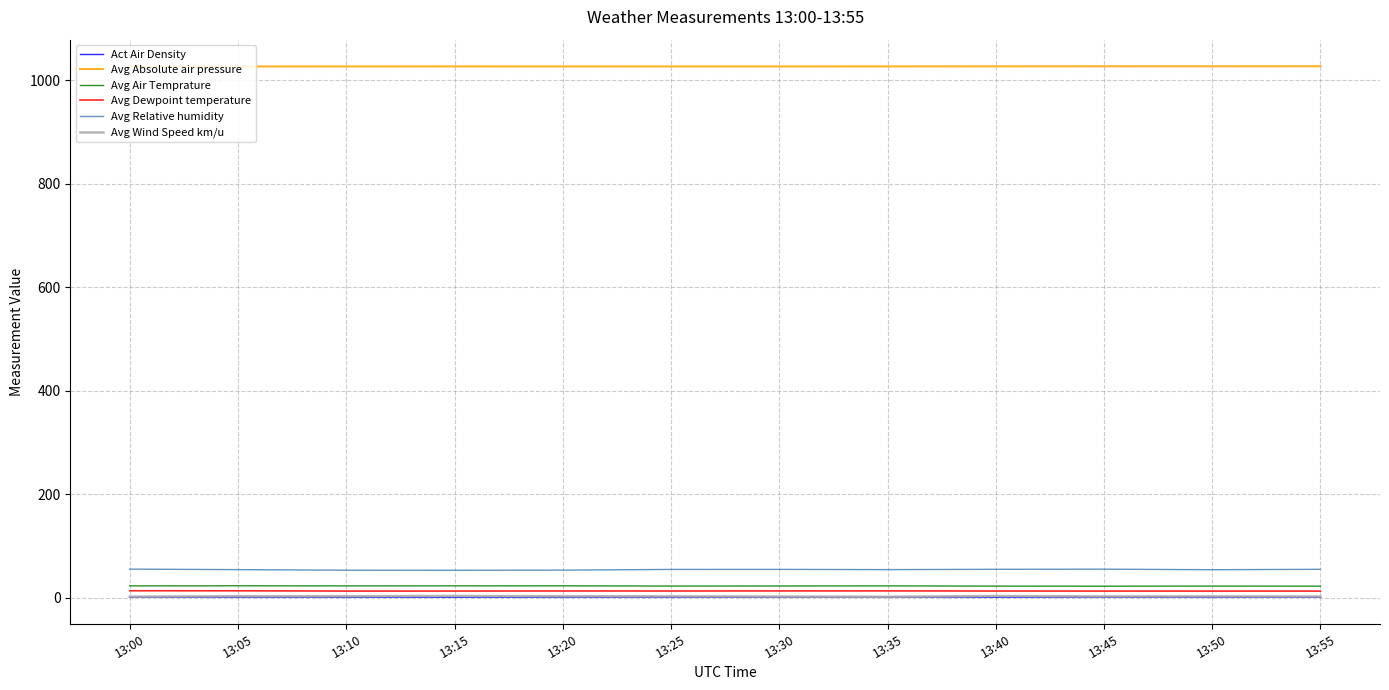

What are all the series names shown in the legend?

Act Air Density, Avg Absolute air pressure, Avg Air Temprature, Avg Dewpoint temperature, Avg Relative humidity, Avg Wind Speed km/u